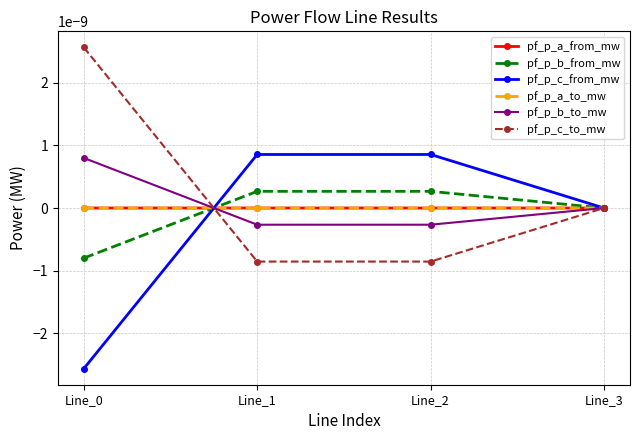

True or false: pf_p_c_to_mw has a value of -0.0 at Line_2.

True